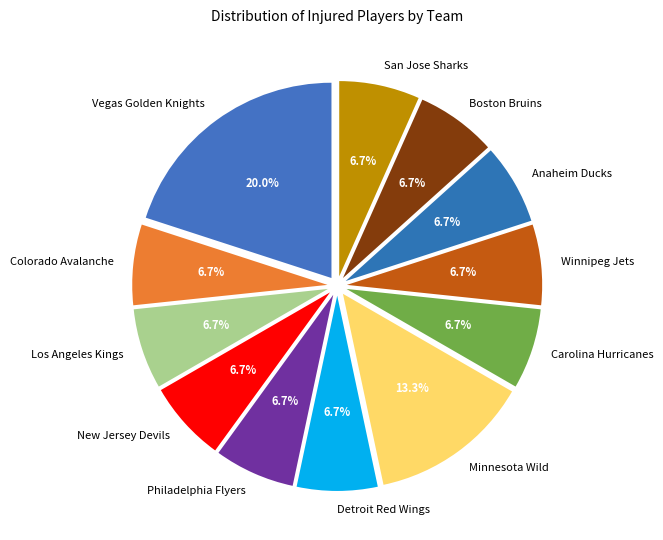

Which category has the biggest portion of the pie?

Vegas Golden Knights